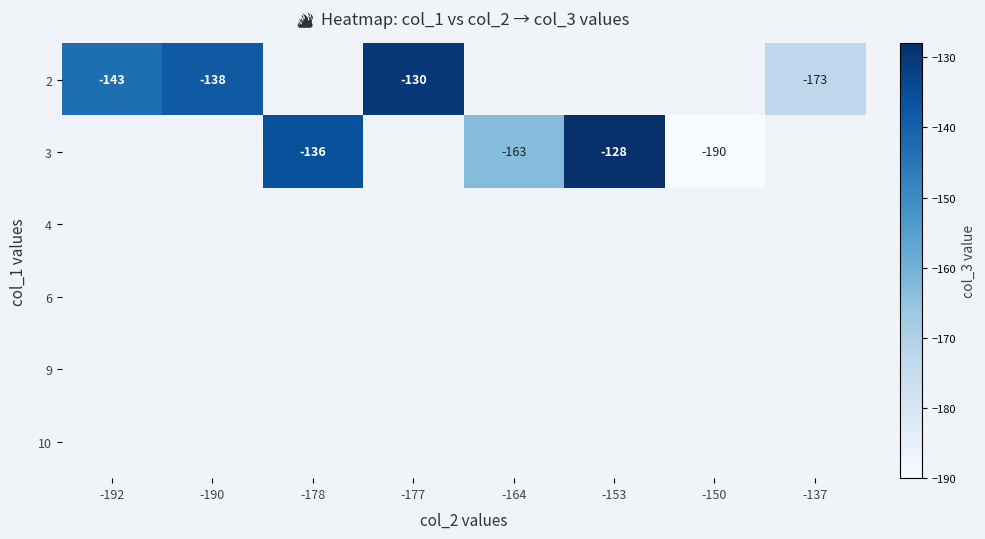

What is the sum of the 2 values at -192 and -177?

-273